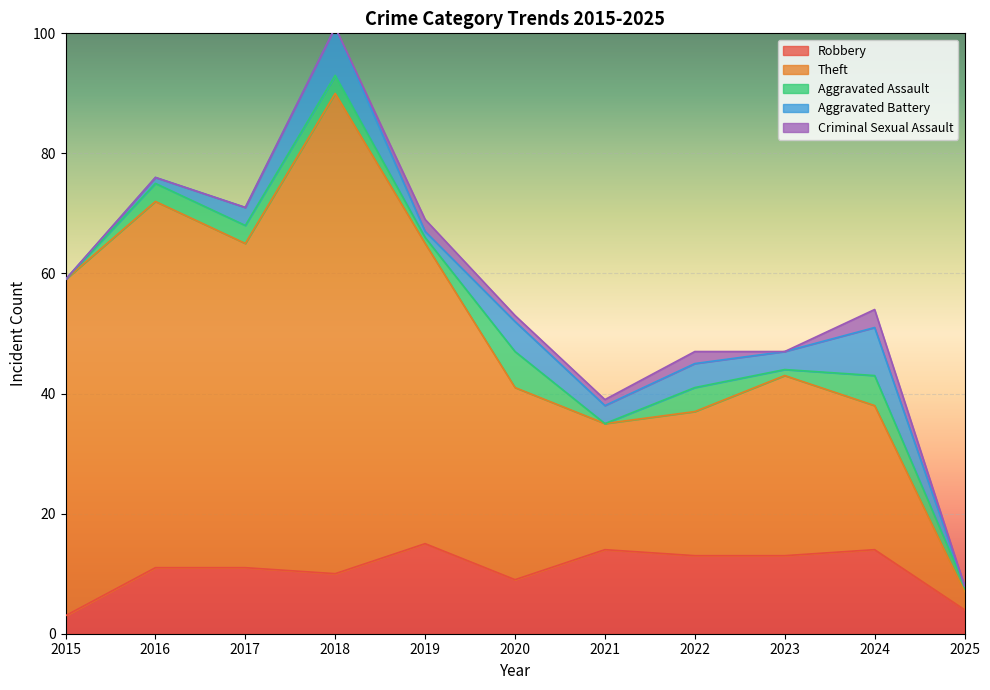

Which category has the highest value in the Aggravated Assault series?

2020